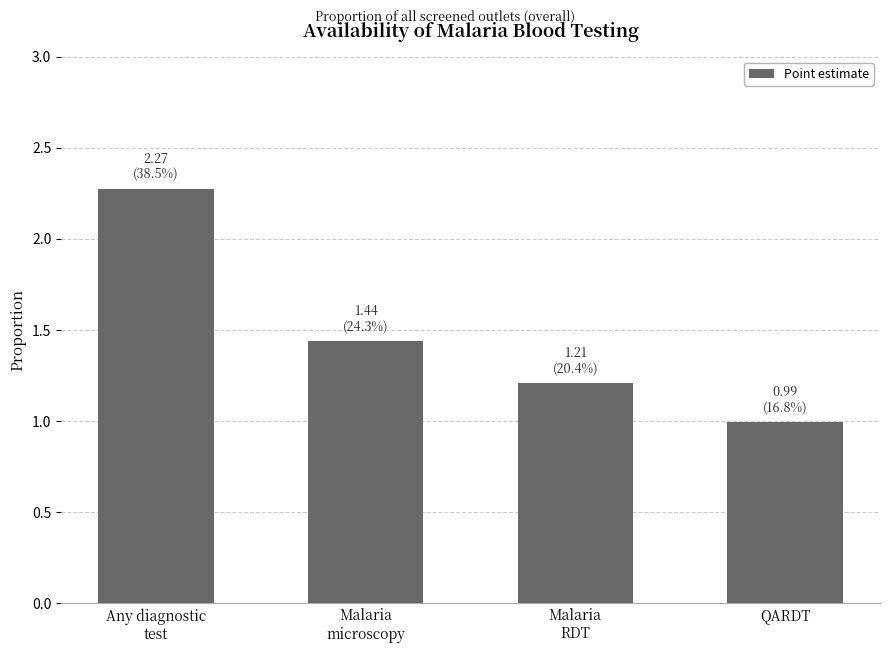

What is the difference between the maximum and minimum values?

1.3